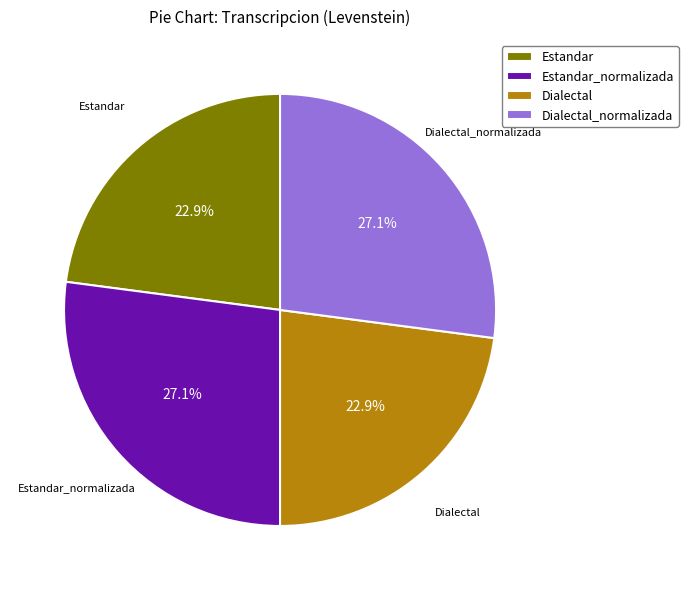

Between Estandar and Dialectal_normalizada, which is larger?

Dialectal_normalizada